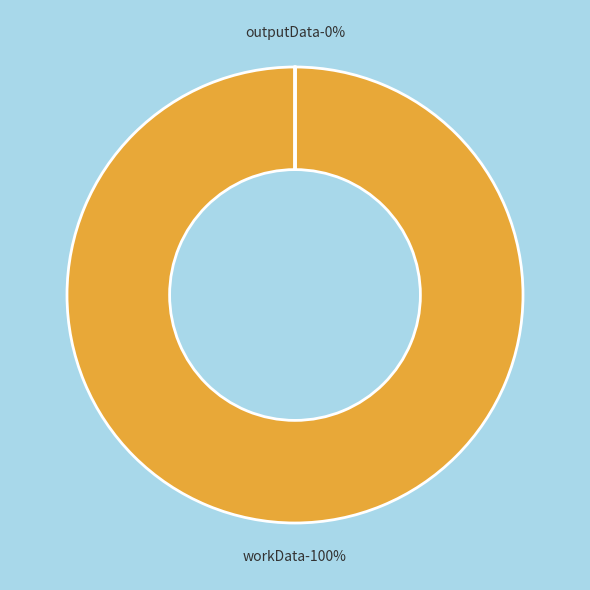

The workData slice represents 99% of the pie. True or false?

False